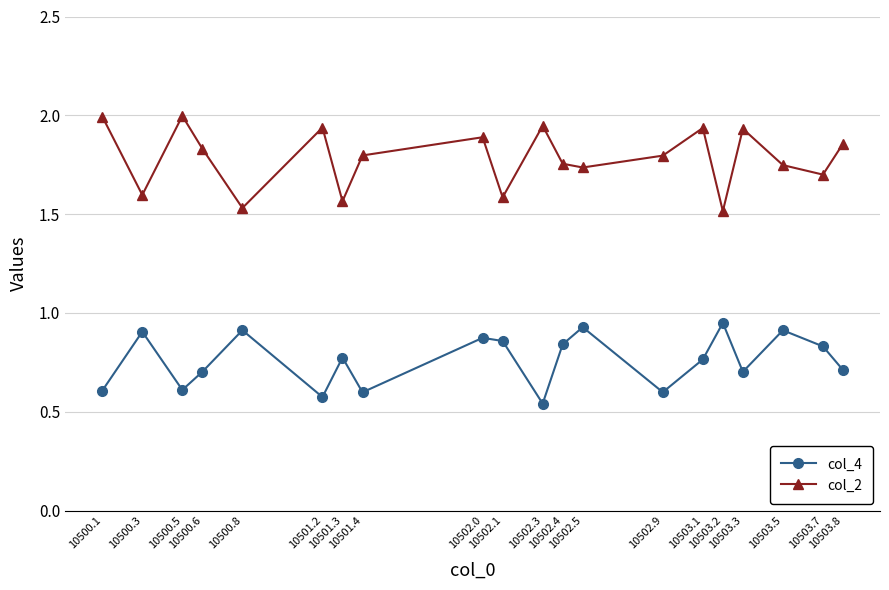

Between 10500.5 and 10501.2, which series saw the biggest shift?

col_2